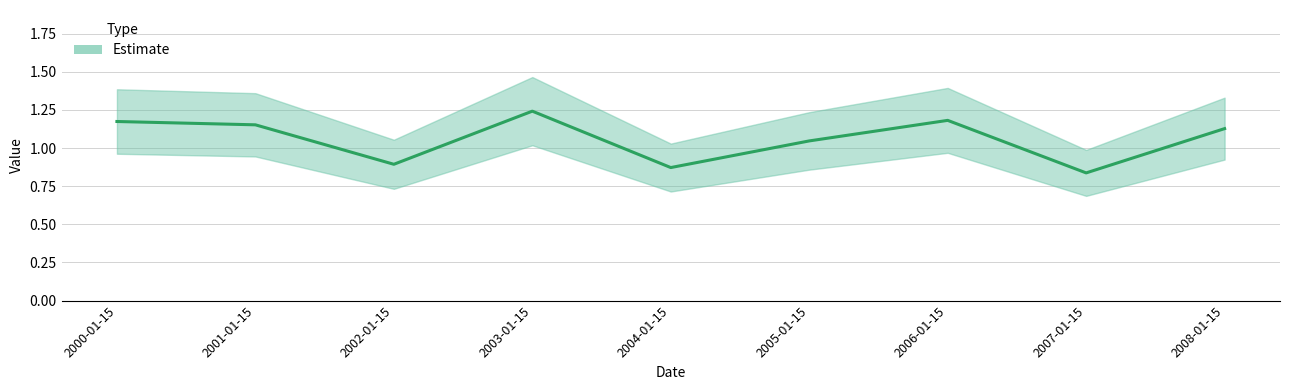

What is the difference between the second highest and second lowest values?

0.3